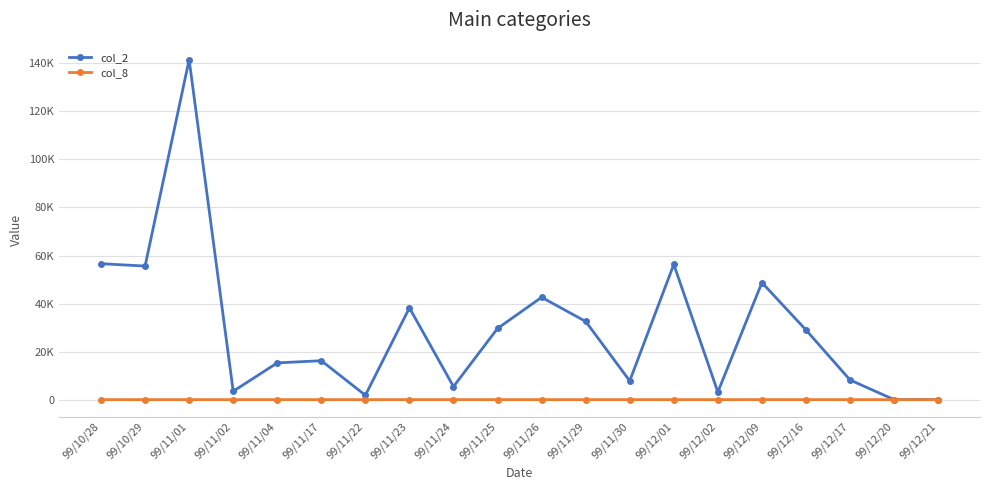

Is the value of col_2 at 99/11/23 greater than the value of col_8 at 99/11/24?

Yes